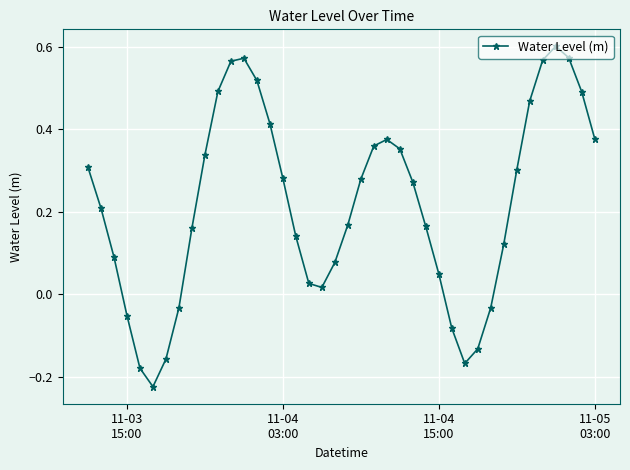

True or false: the data has more than 2 interior local peaks.

True